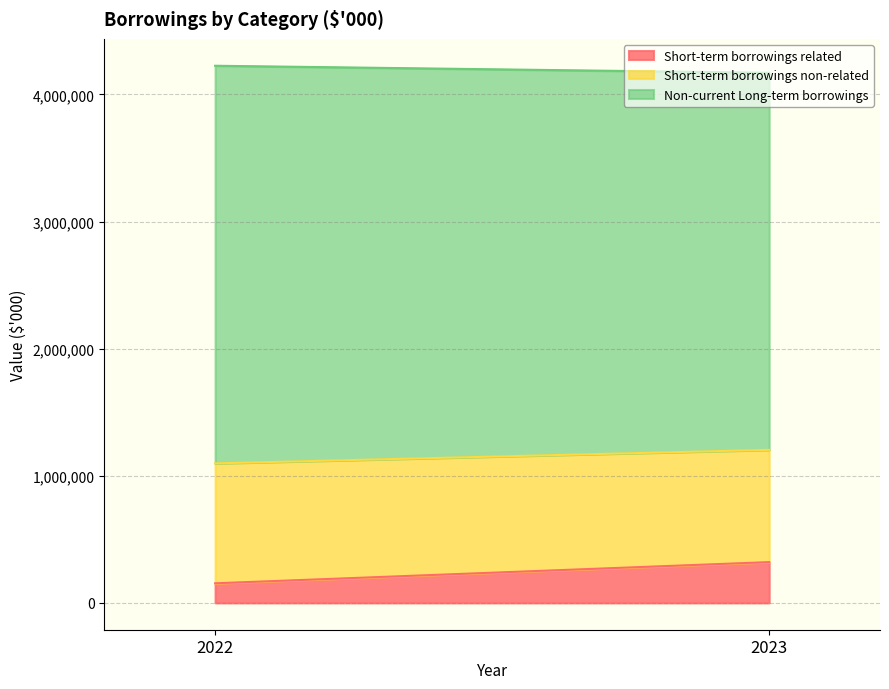

What is the highest value of the Short-term borrowings non-related series?

943594